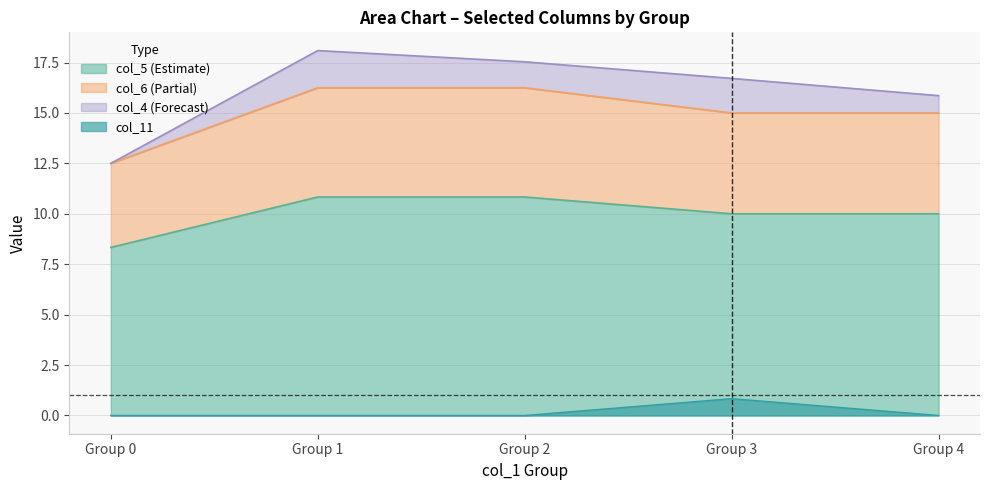

Is the value of col_11 at Group 2 greater than the value of col_5 (Estimate) at Group 4?

No